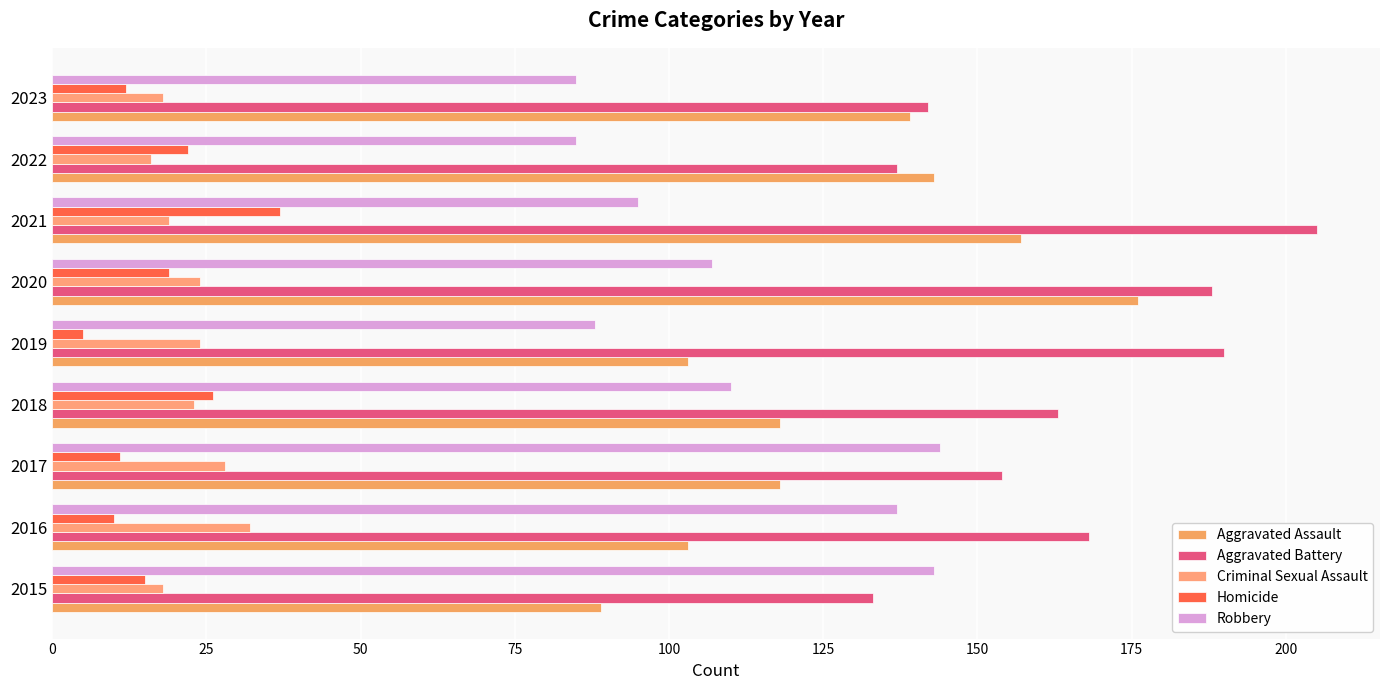

What is the value of the Homicide bar at the 4th from the left?

26